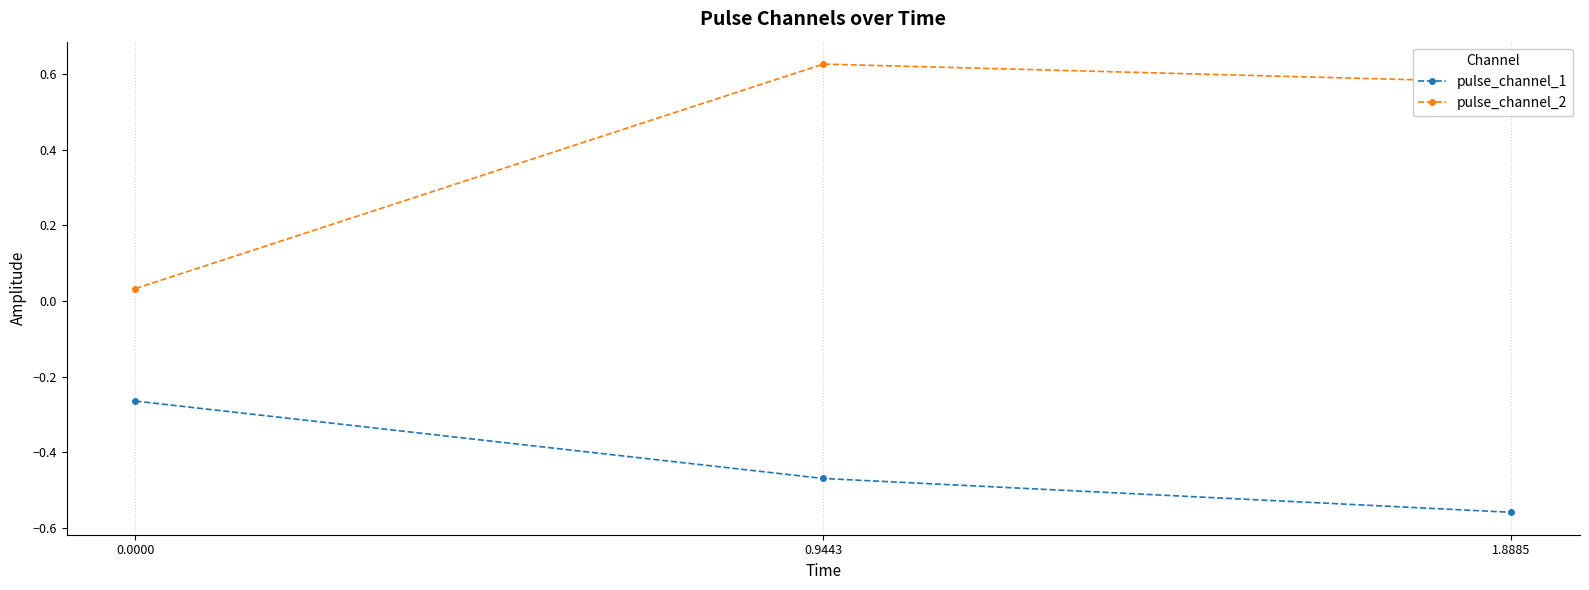

What is the difference between the highest and lowest values at 0.9443?

1.1